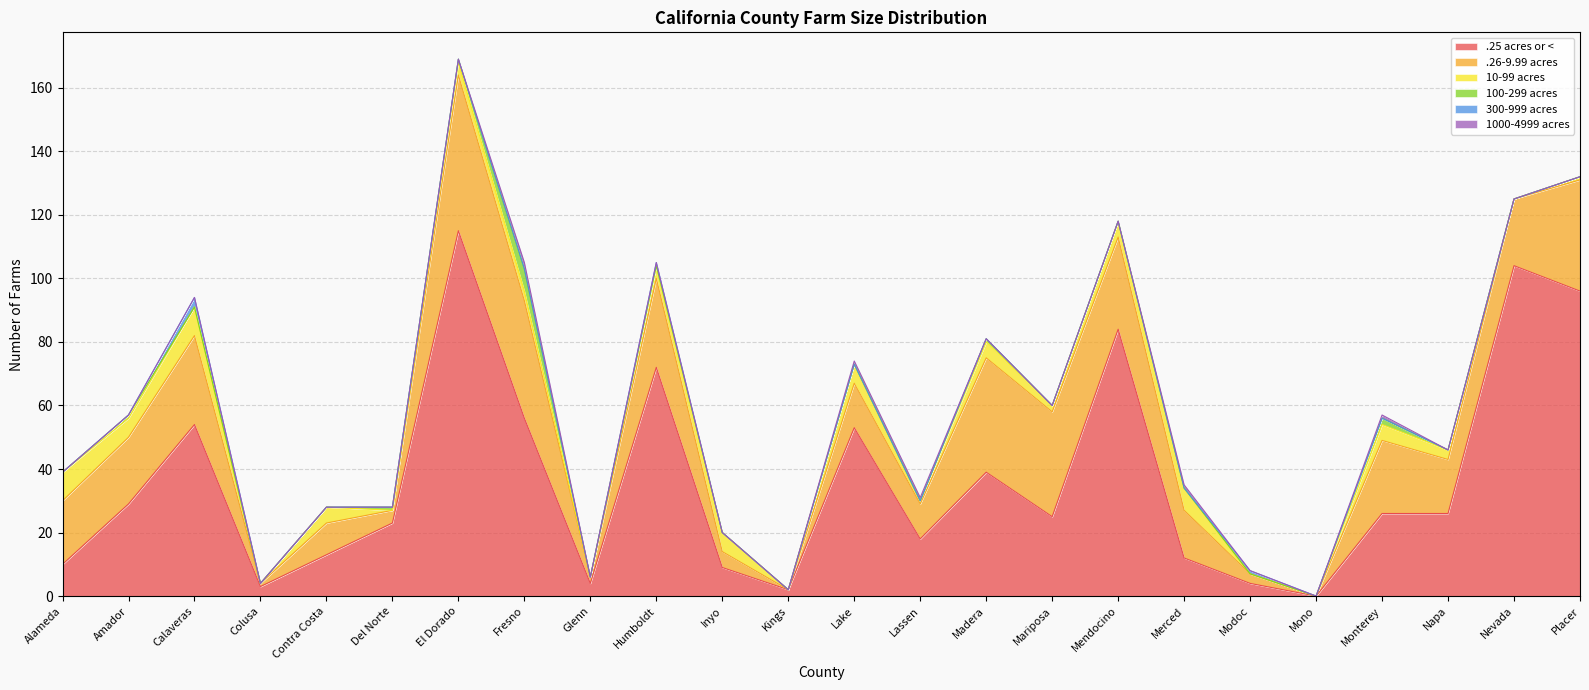

How many series are shown in this chart?

6